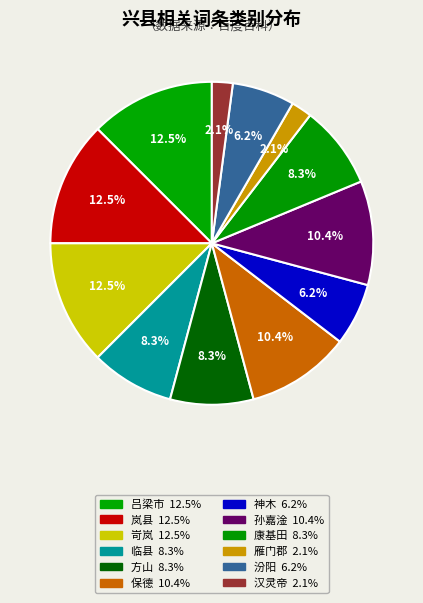

What percentage is NOT represented by 岢岚?

87.5%